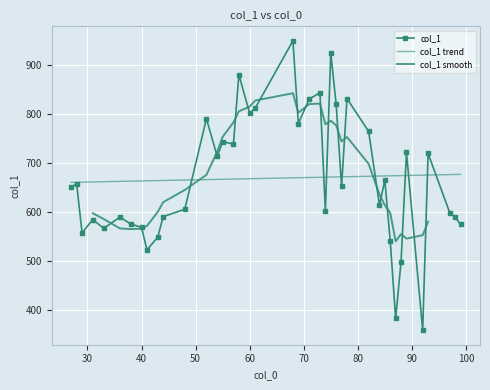

What is the value of the 11th point from the left?

584